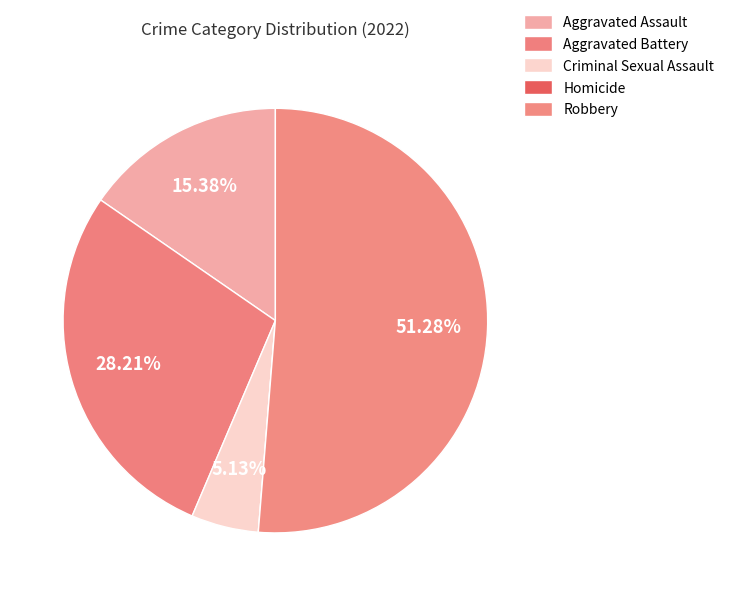

To the nearest percent, what is the difference between the Robbery and Criminal Sexual Assault slice percentages?

46%